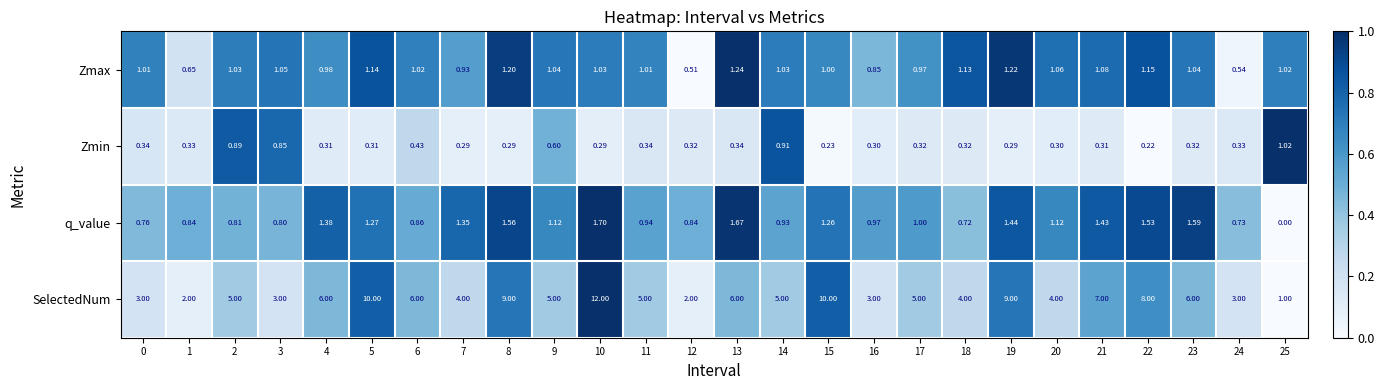

Between 13 and 18, which series saw the biggest shift?

SelectedNum